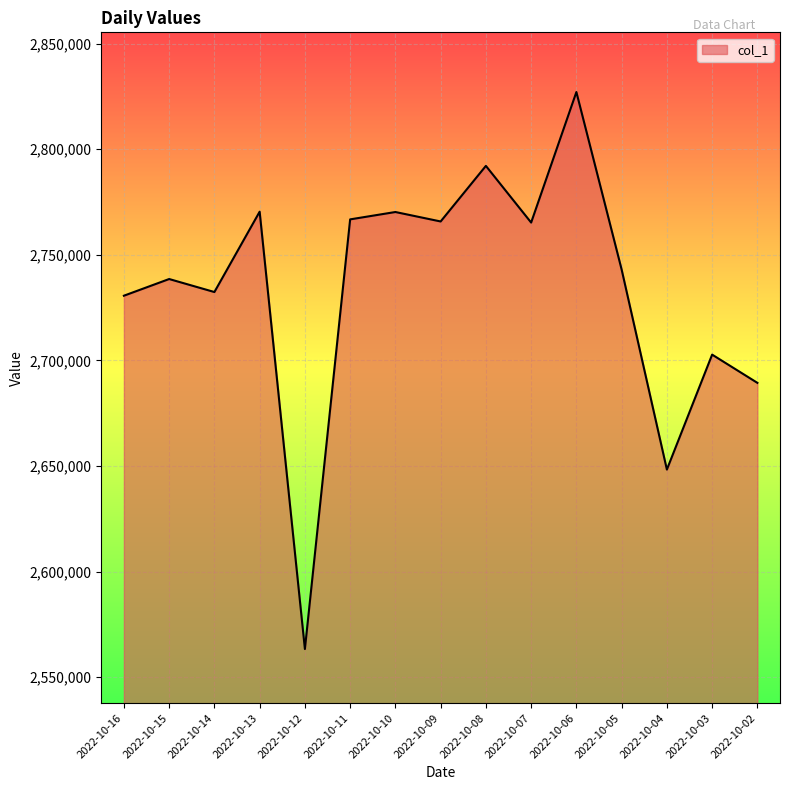

How many interior local valleys (lower than both neighbors) does the data have?

5